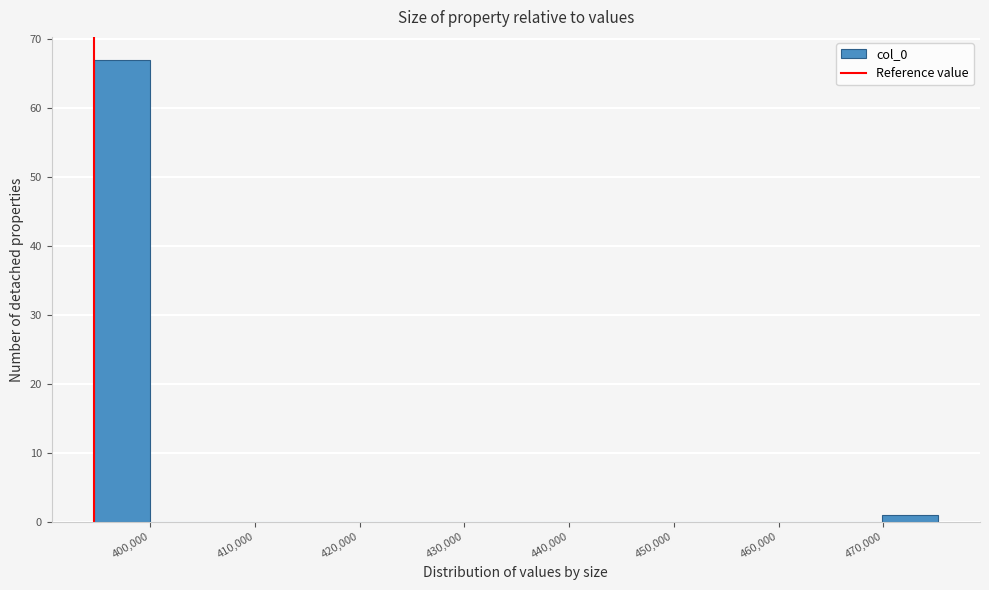

Reading left to right, list every bar in this chart as the range it spans on the x-axis followed by its height. Neither the bar edges nor the heights are printed on the chart, so give them approximately, as read against the axes.

395000 to 400000: 67
400000 to 405000: 0
405000 to 411000: 0
411000 to 416000: 0
416000 to 421000: 0
421000 to 427000: 0
427000 to 432000: 0
432000 to 438000: 0
438000 to 443000: 0
443000 to 448000: 0
448000 to 454000: 0
454000 to 459000: 0
459000 to 464000: 0
464000 to 470000: 0
470000 to 475000: 1